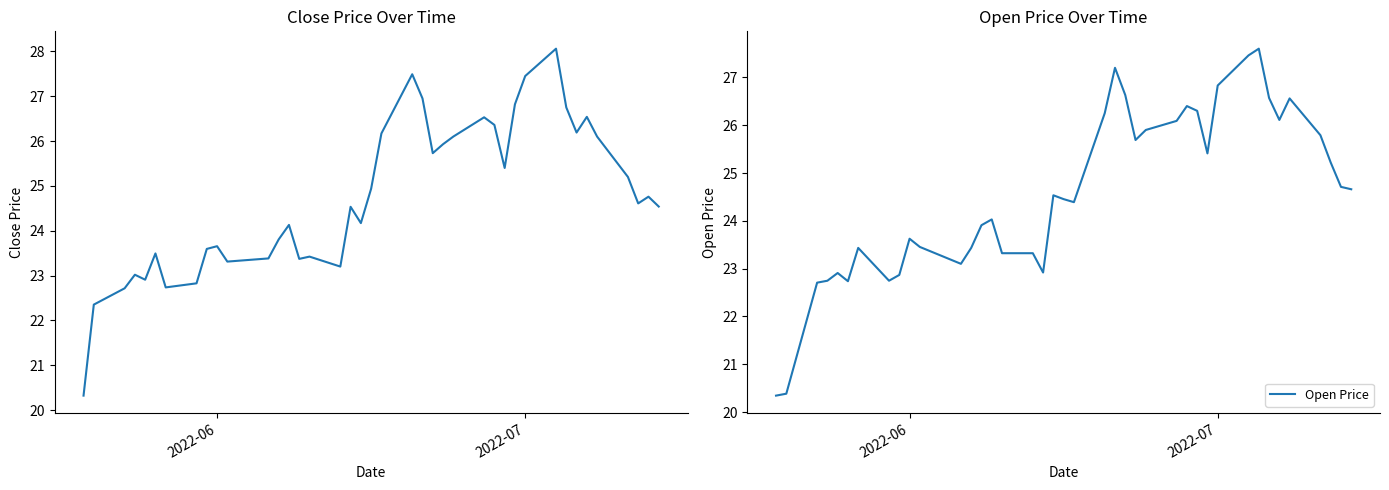

After their last crossing, which series has the higher values: Open Price or Close Price?

Open Price